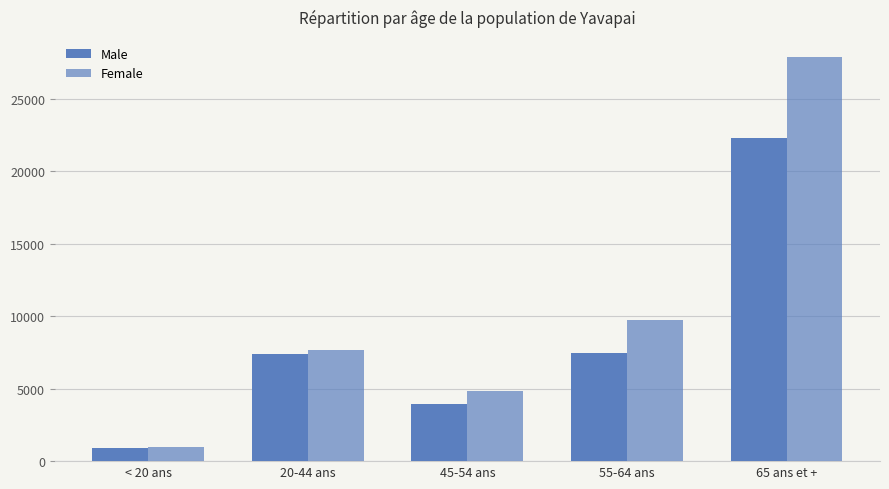

At how many categories does at least one series exceed 25886?

1